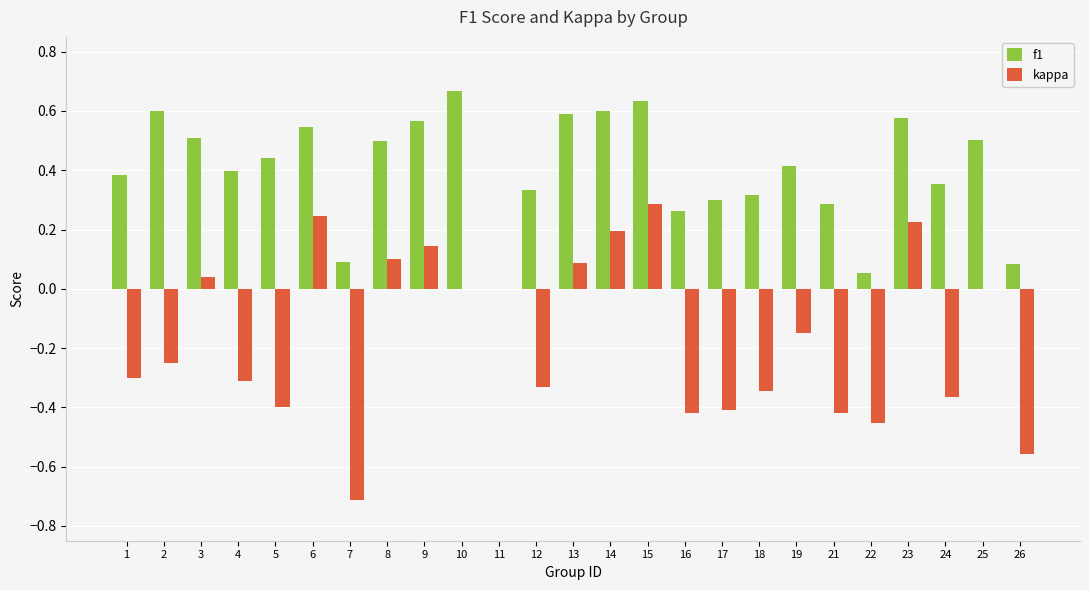

Which category has the highest value across all series?

10